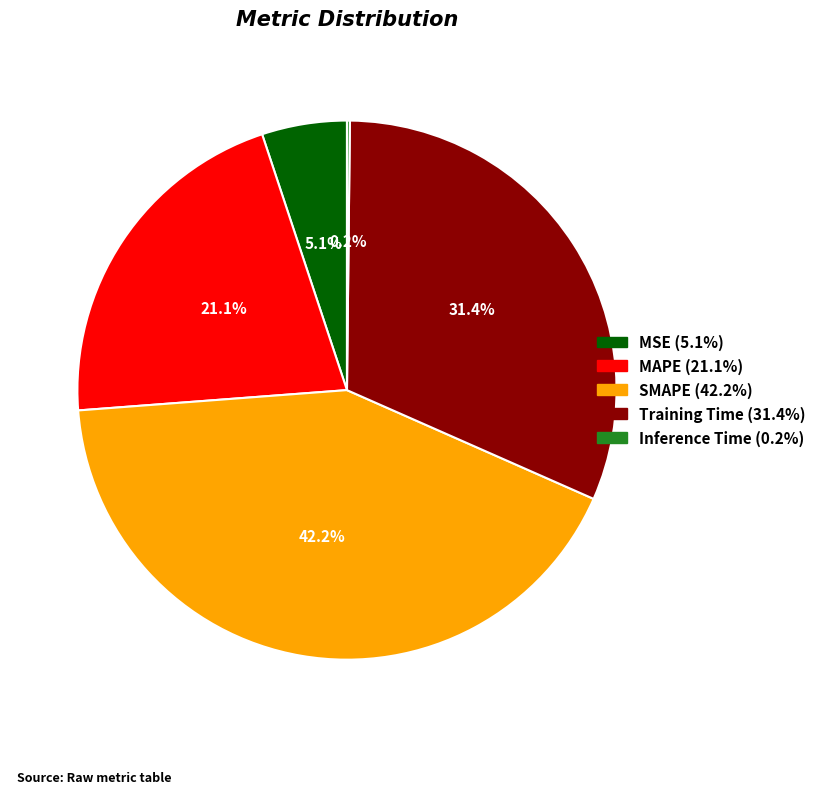

Approximately how many times larger is the value at SMAPE compared to Training Time?

1.3